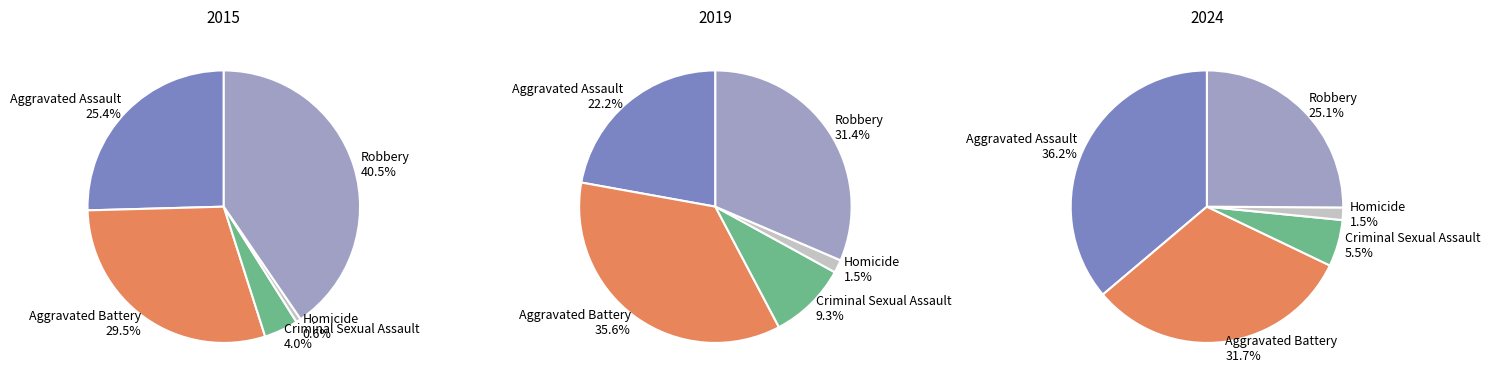

Does Robbery account for over 50% of the chart?

No